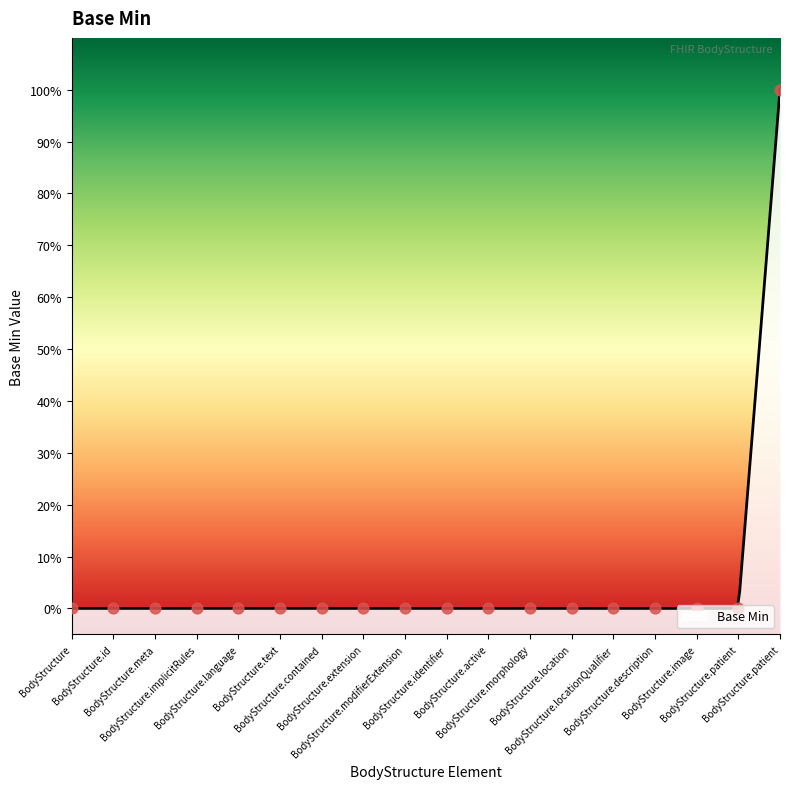

Between BodyStructure.modifierExtension and BodyStructure.morphology, which is larger?

BodyStructure.modifierExtension